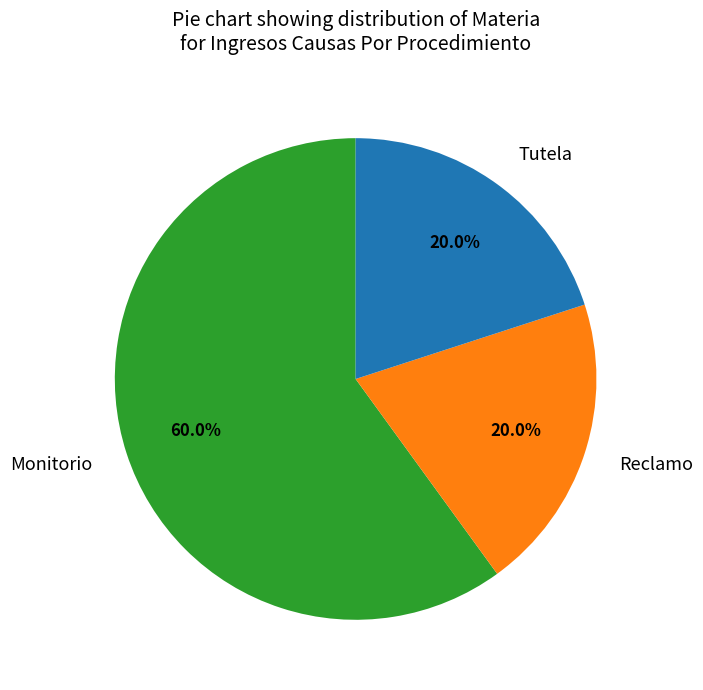

Which slice represents more than half of the pie?

Monitorio